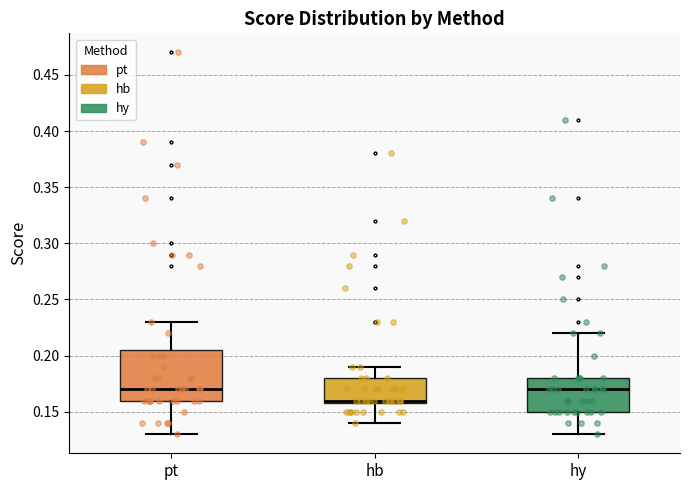

Where does the upper whisker of the box for hy end on the y-axis? The values are not printed on the chart, so give them approximately, as read against the axis.

0.220